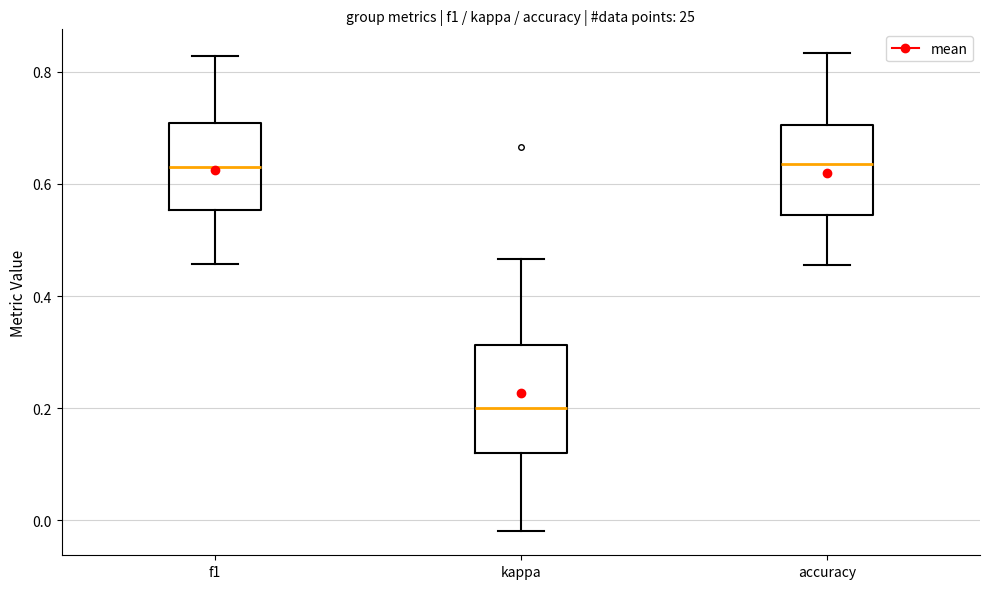

Where is the lower edge of the box for f1 on the y-axis? The values are not printed on the chart, so give them approximately, as read against the axis.

0.56